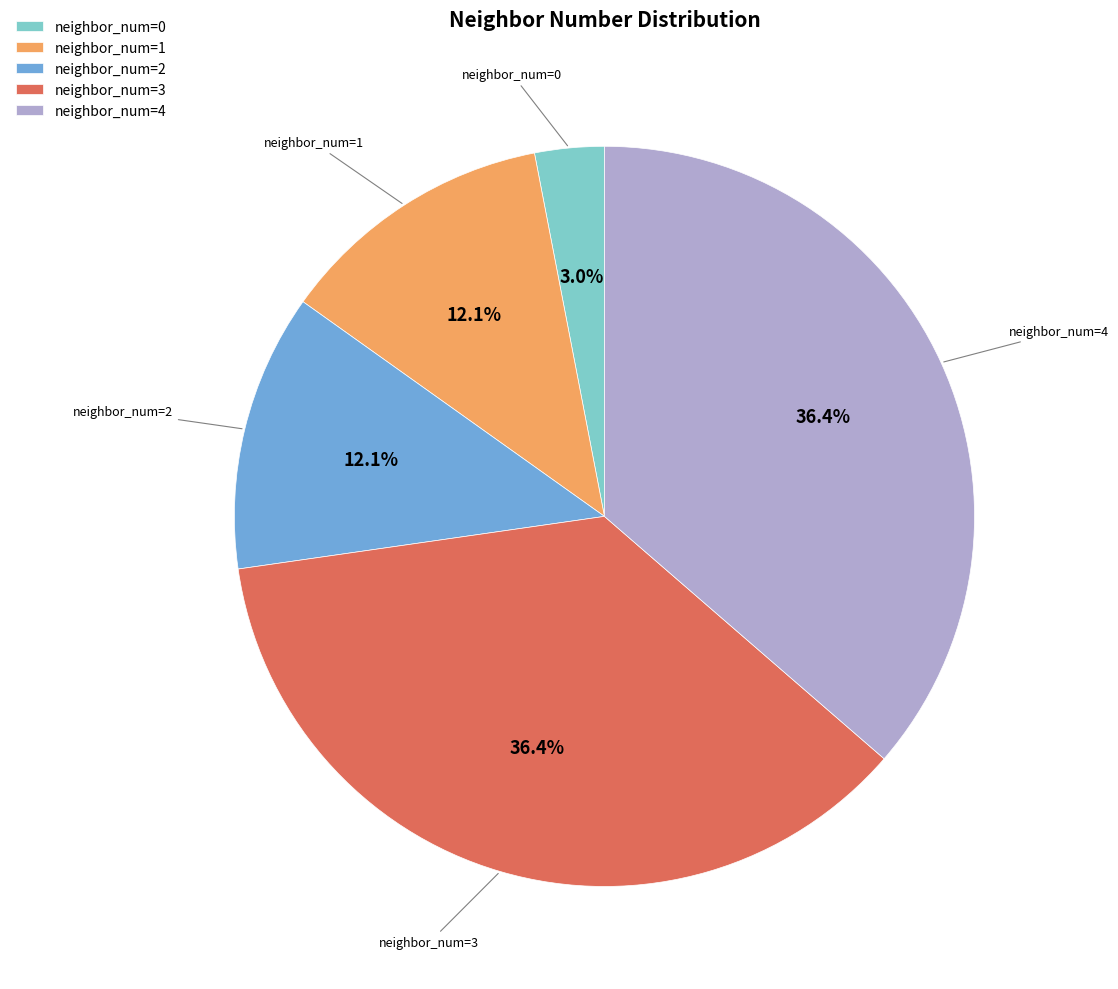

To the nearest percent, what is the difference between the neighbor_num=4 and neighbor_num=1 slice percentages?

24%